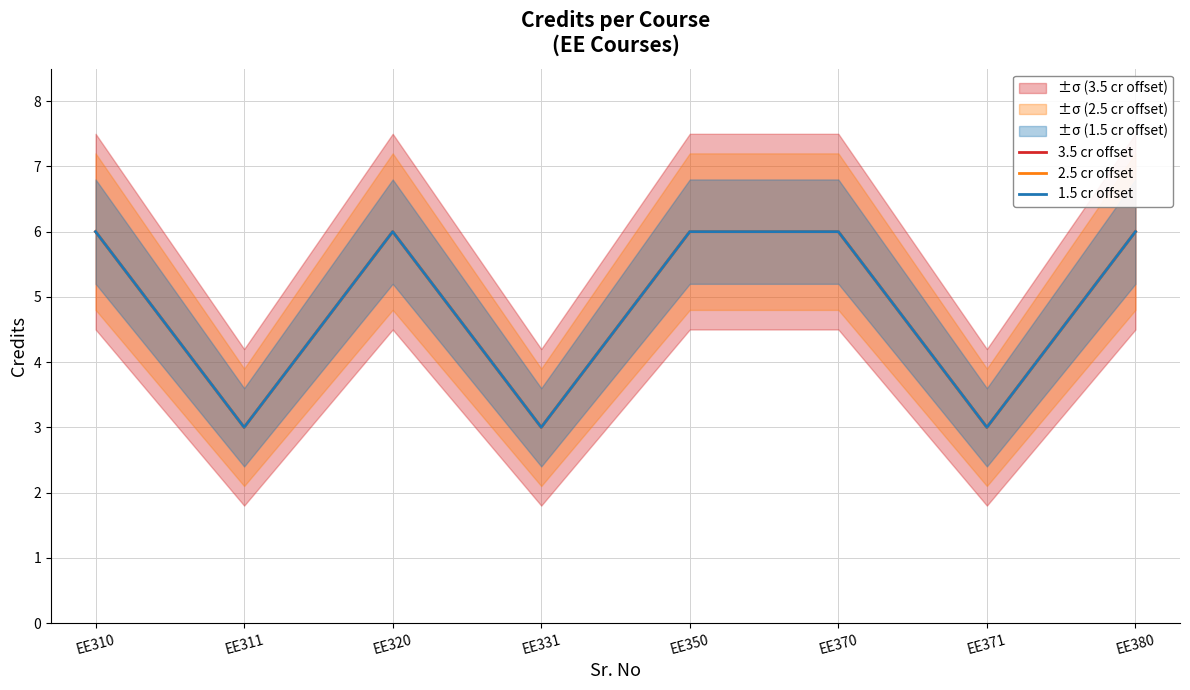

How many distinct data groups are displayed?

3